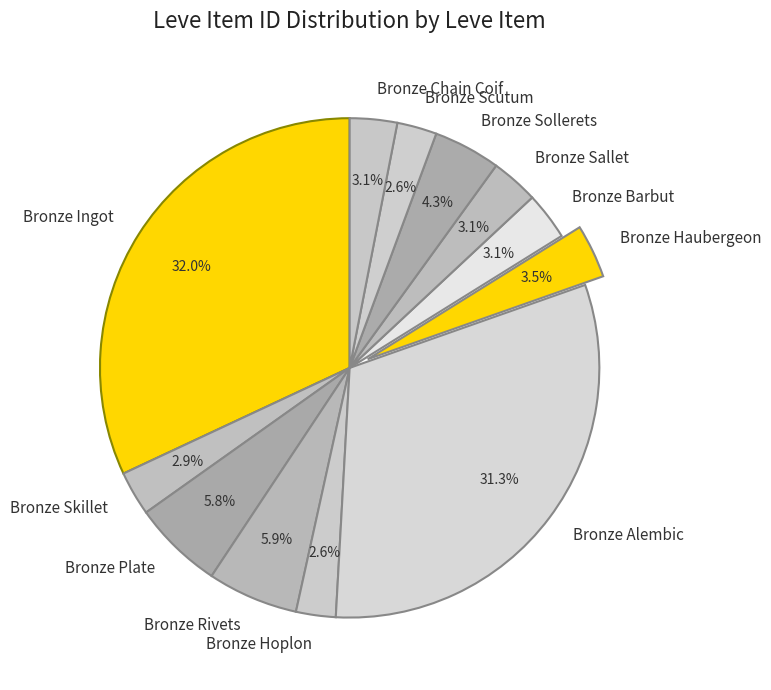

Is the sum of Bronze Barbut and Bronze Skillet greater than half?

No